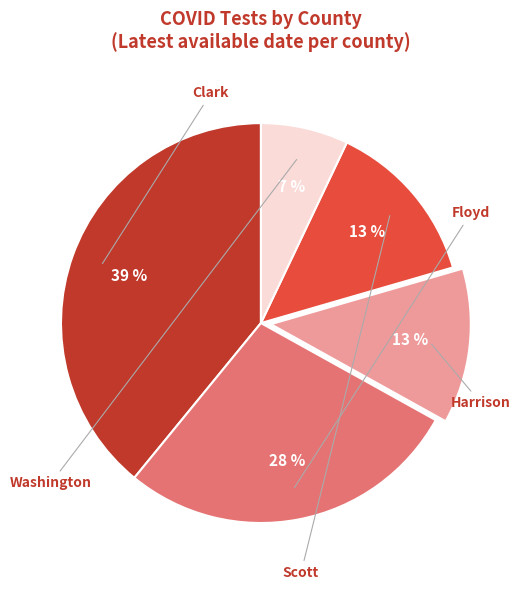

Does any single category account for the majority?

No